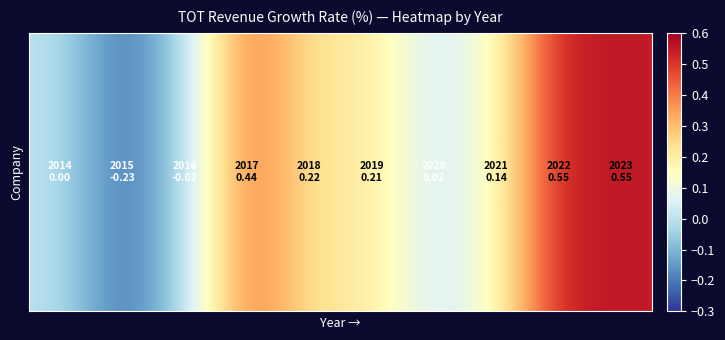

What is the sum of the values at 6 and 7?

0.2